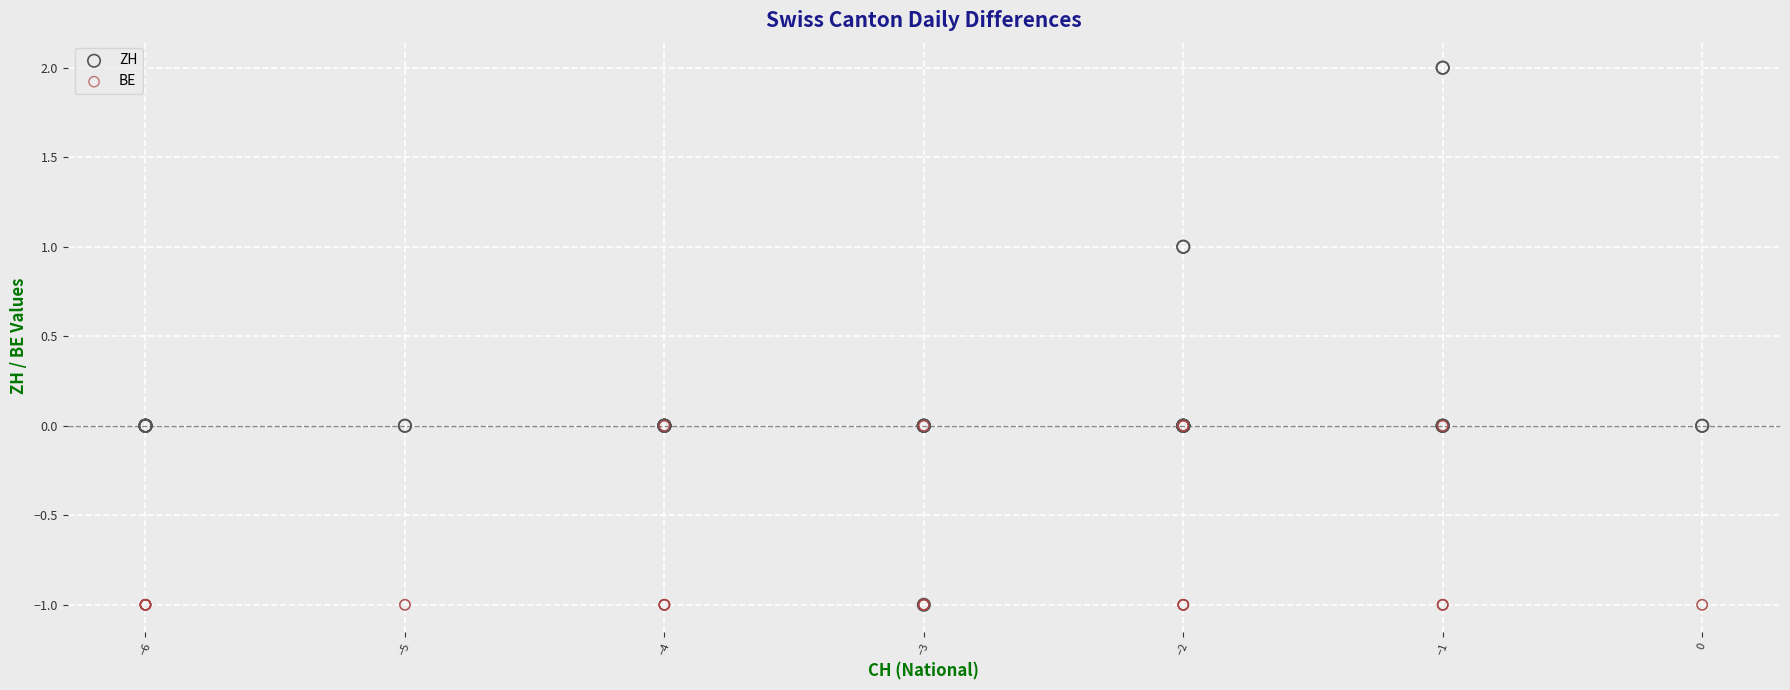

What are all the series names shown in the legend?

ZH, BE